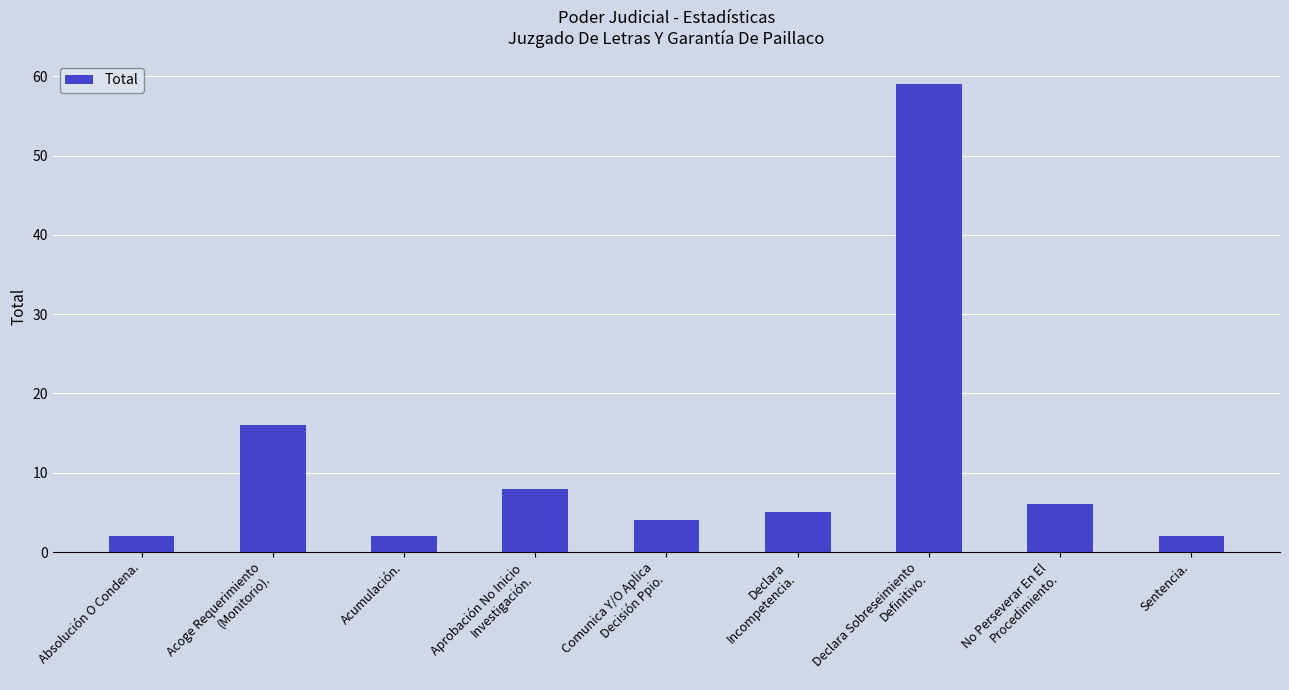

Which has a higher value, Declara Sobreseimiento
Definitivo. or Acumulación.?

Declara Sobreseimiento
Definitivo.